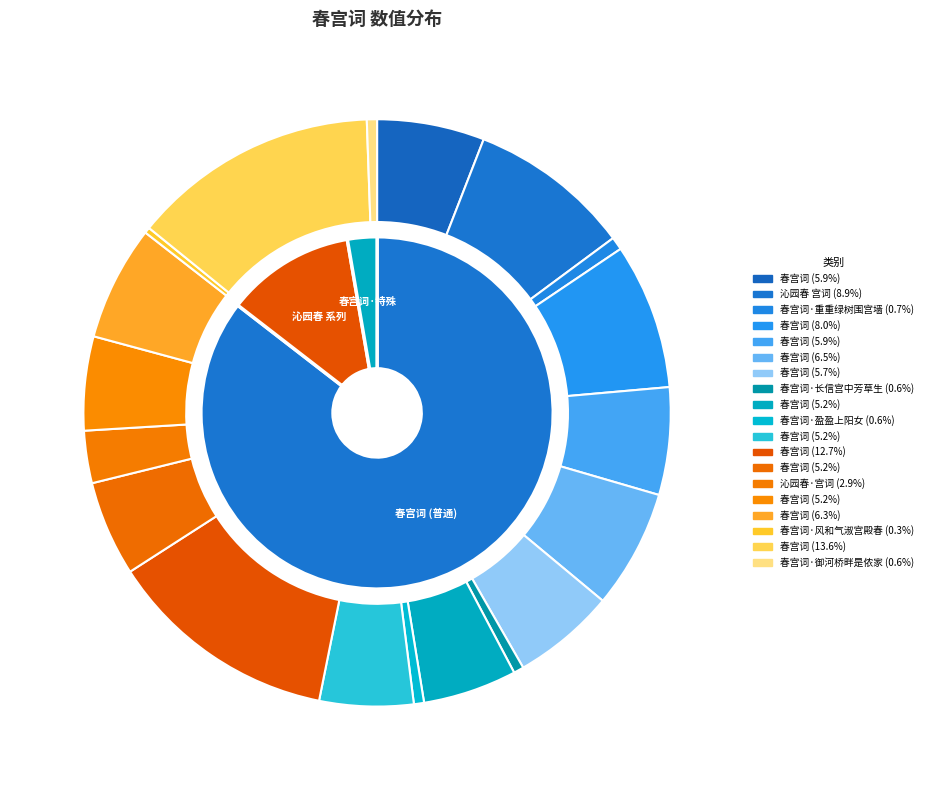

Combined, do 春宫词 (474481) and 春宫词·御河桥畔是侬家 (51285) account for over 50%?

No